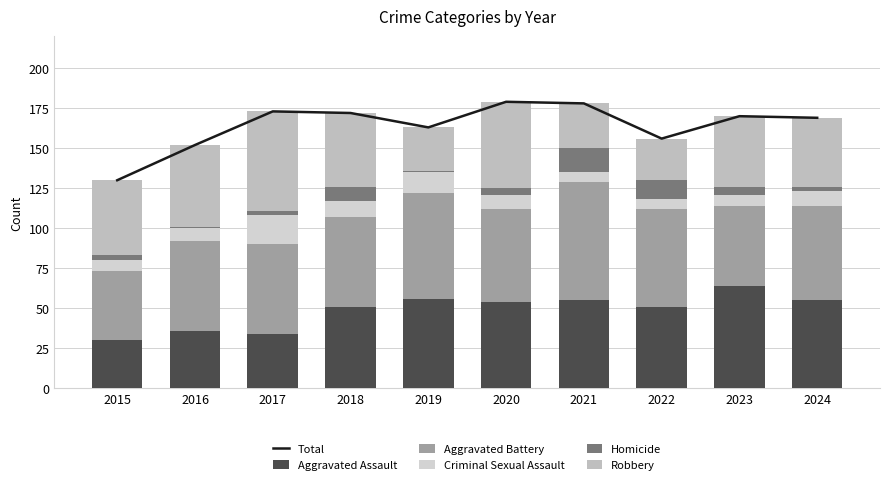

Count the number of data series in this chart.

6